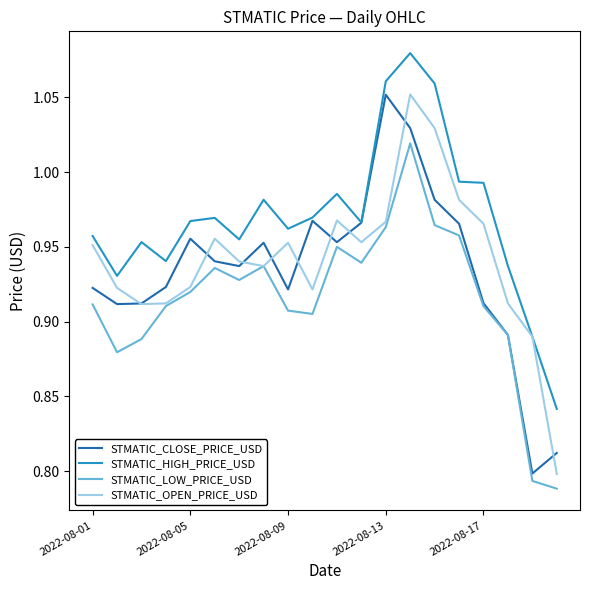

Which series has the largest range (max minus min)?

STMATIC_OPEN_PRICE_USD